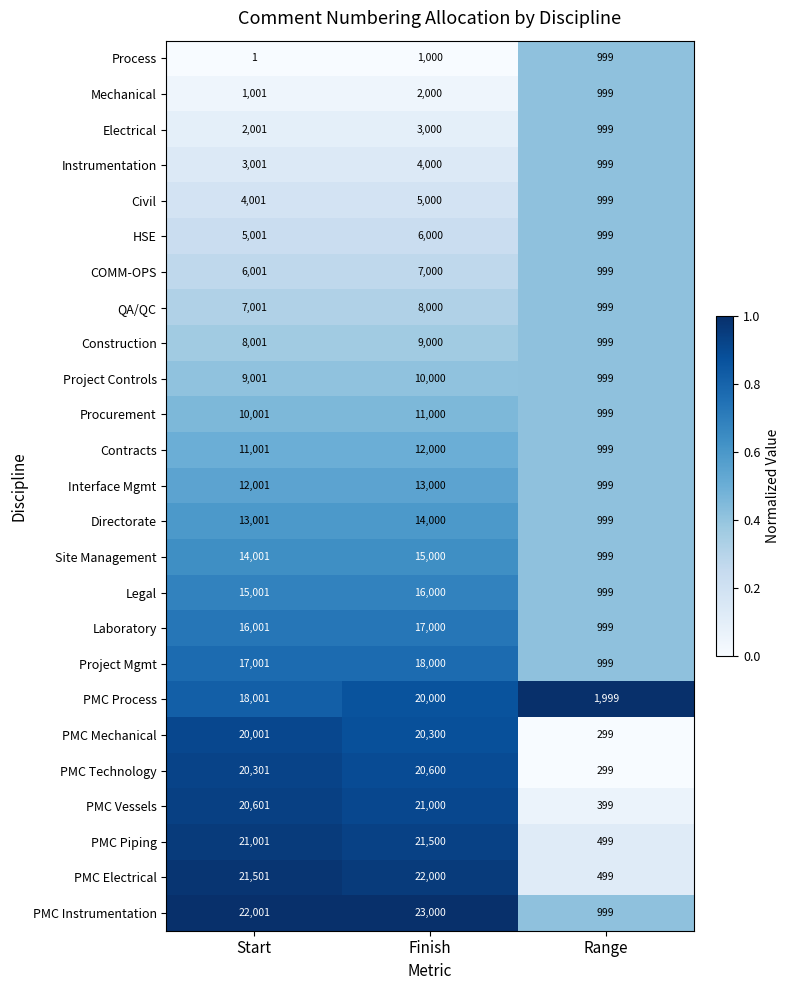

Which series changed the most between Start and Finish?

PMC Process